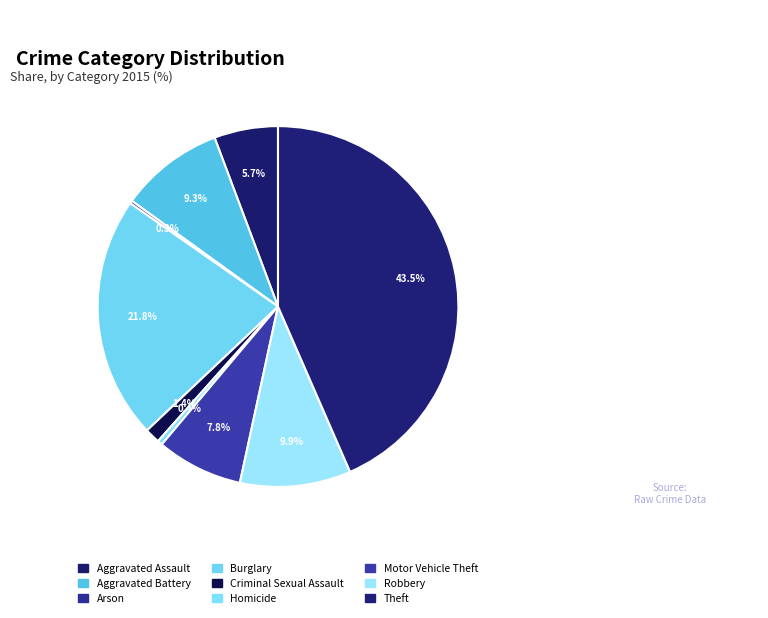

Is it true that Aggravated Battery is 23% of the pie?

False